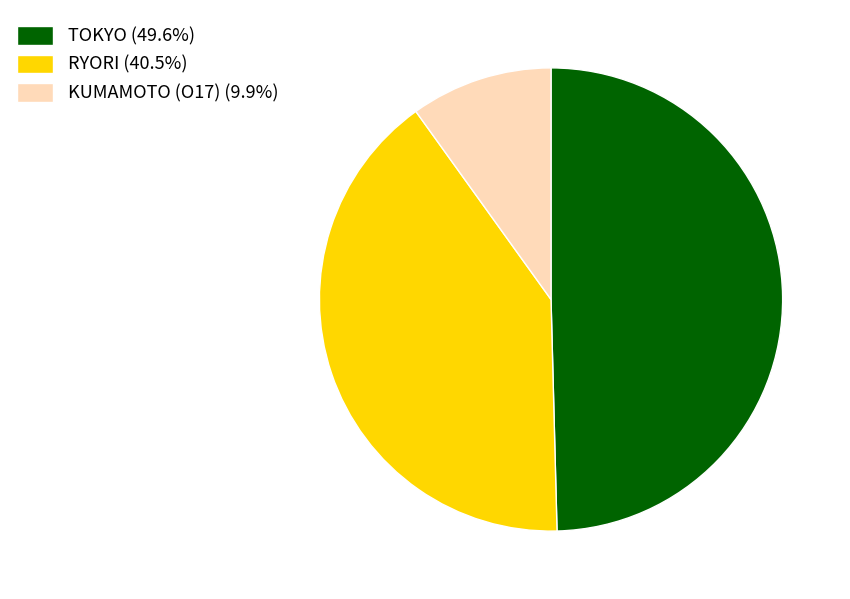

Is KUMAMOTO (O17) the majority of the pie?

No